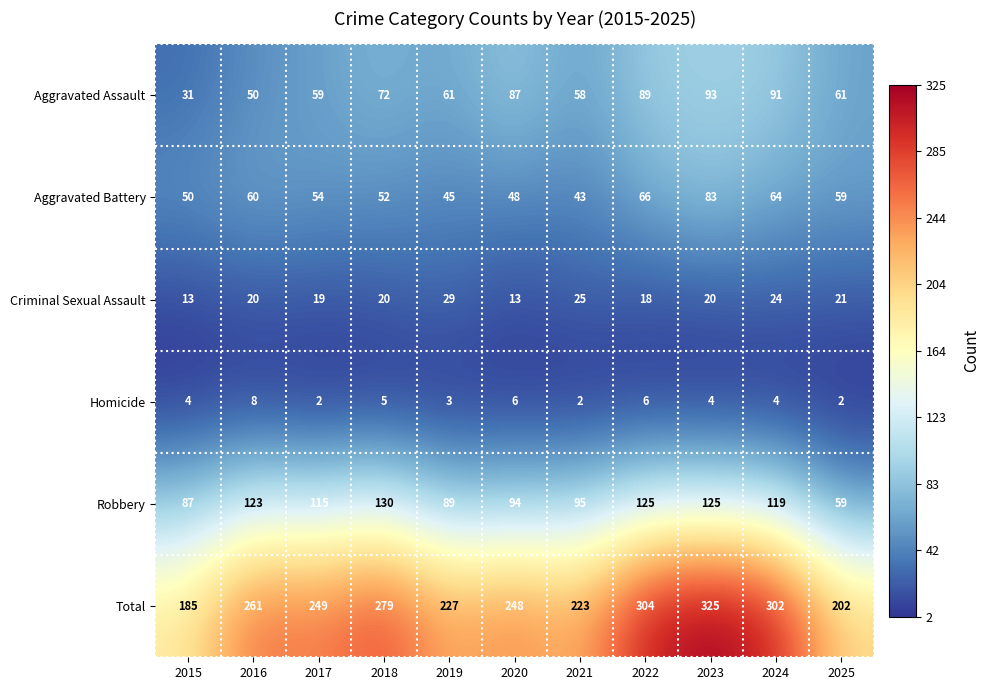

At how many categories does at least one series exceed 15?

11